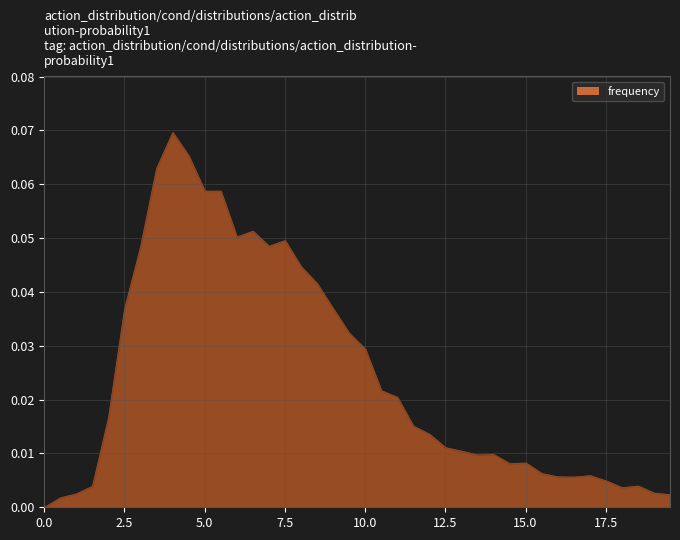

Reading right to left, extract all data points from this chart.

39=0.0	38=0.0	37=0.0	36=0.0	35=0.0	34=0.0	33=0.0	32=0.0	31=0.0	30=0.0	29=0.0	28=0.0	27=0.0	26=0.0	25=0.0	24=0.0	23=0.0	22=0.0	21=0.0	20=0.0	19=0.0	18=0.0	17=0.0	16=0.0	15=0.0	14=0.0	13=0.1	12=0.1	11=0.1	10=0.1	9=0.1	8=0.1	7=0.1	6=0.0	5=0.0	4=0.0	3=0.0	2=0.0	1=0.0	0=0.0